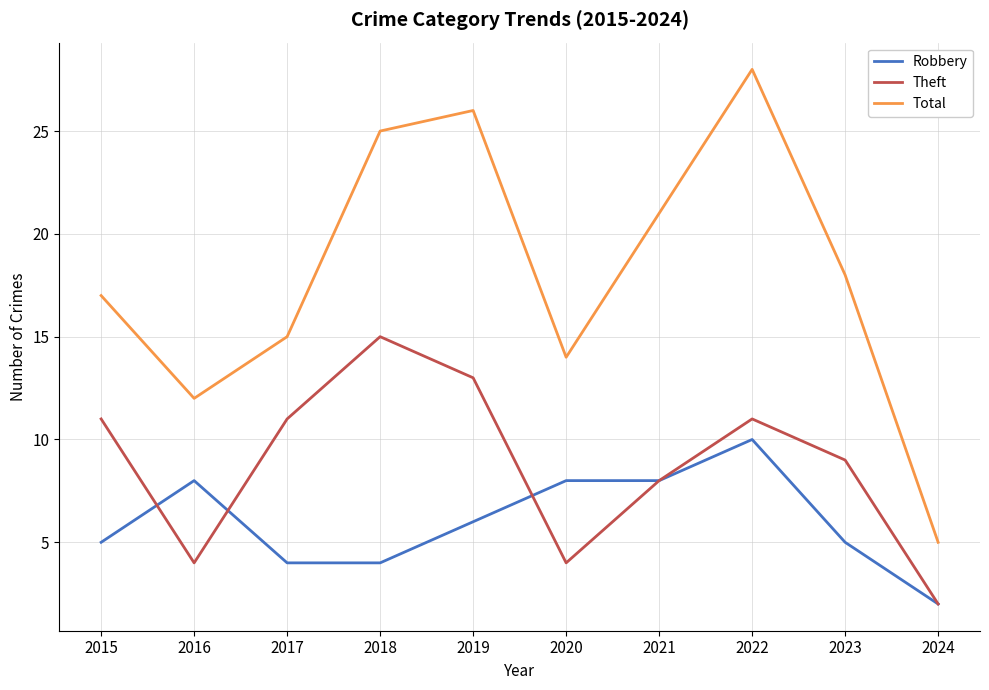

What is the average value of the Total series?

18